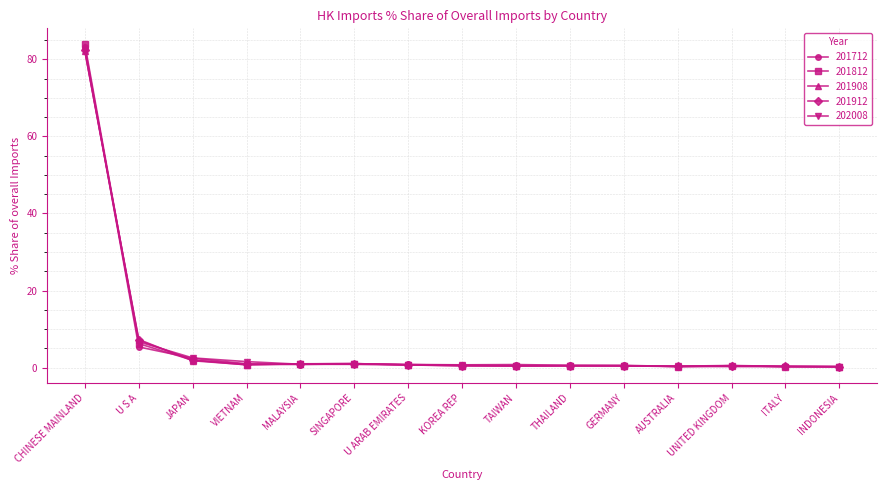

Which series has the largest range (max minus min)?

201812